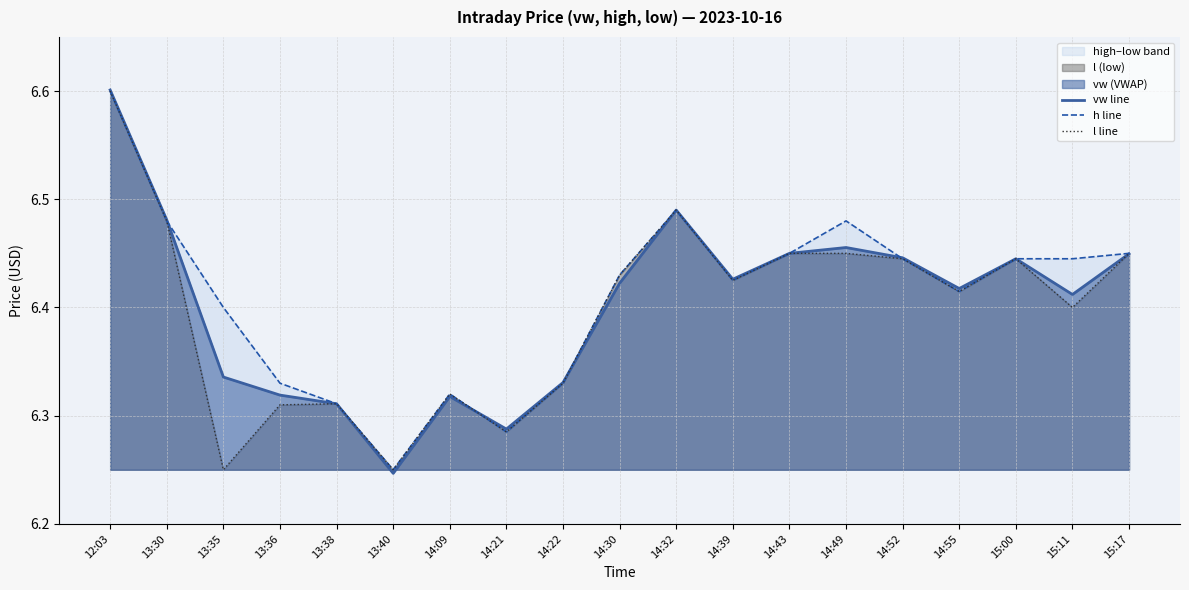

Where is h line nearest to the value 6?

13:40